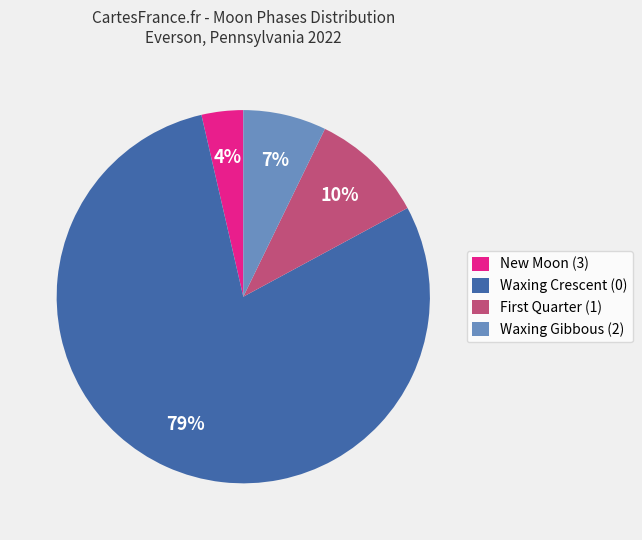

How many slices are in this pie chart?

4